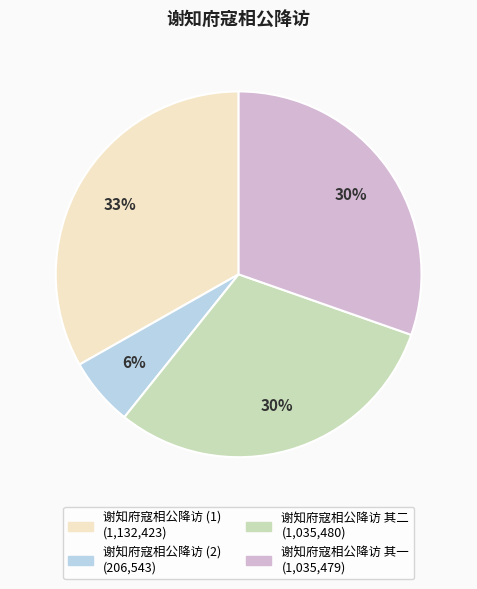

Is there any slice that represents more than half of the pie?

No